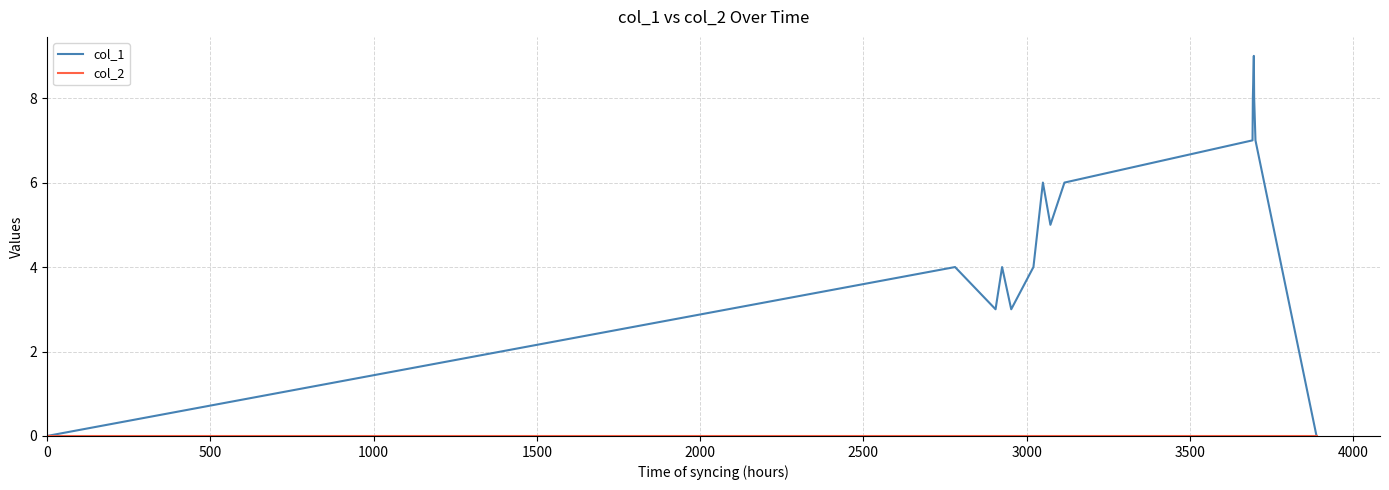

Which series has the largest total across all categories?

col_1